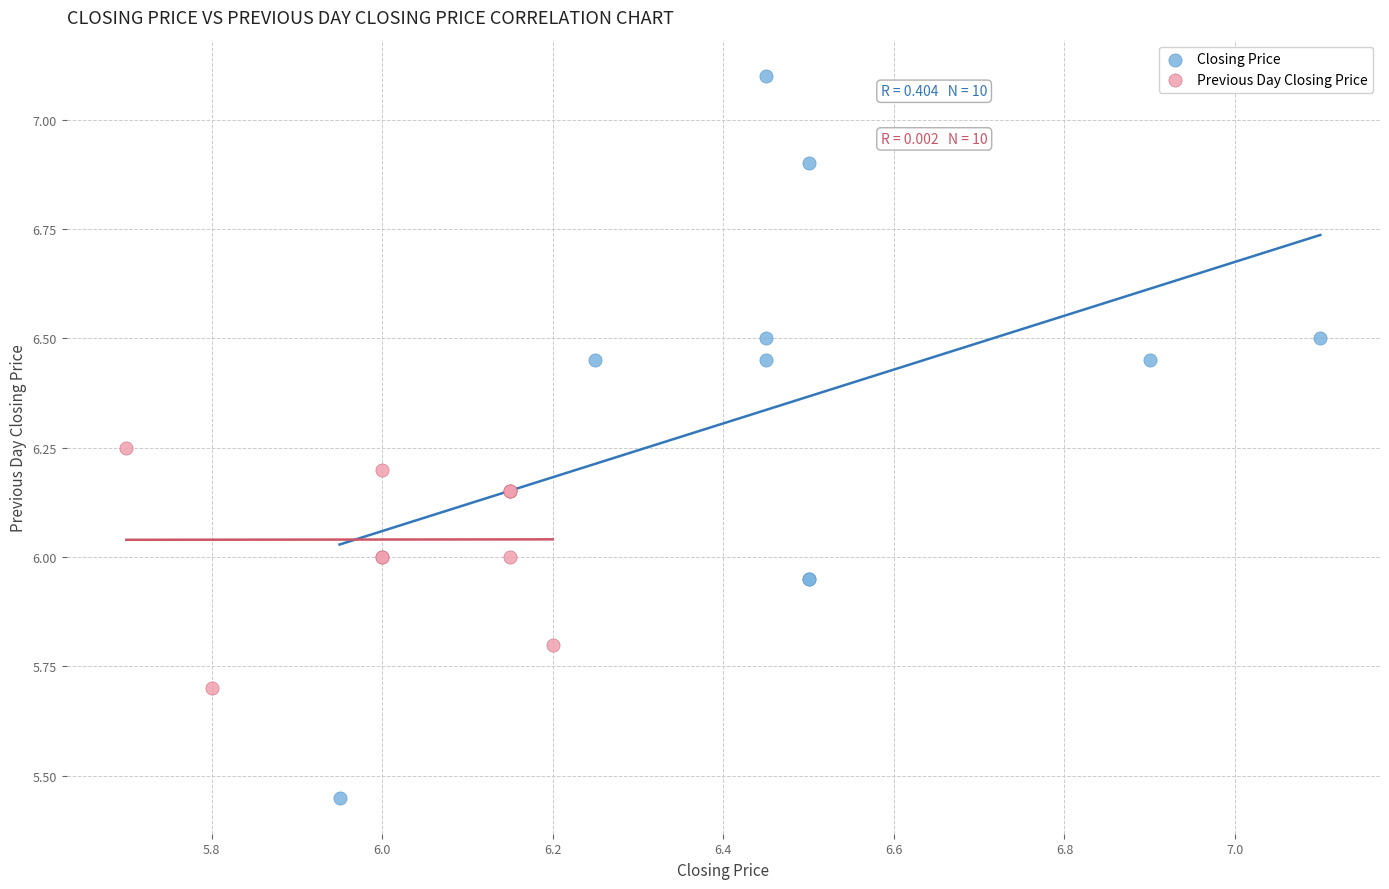

Which series reaches the minimum Y coordinate?

Closing Price